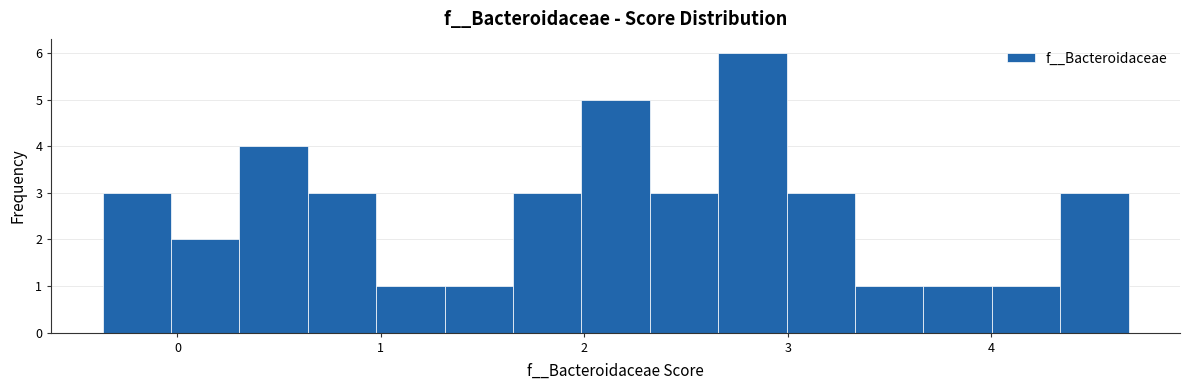

Read against the x-axis, roughly where is the centre of the tallest bar?

2.8